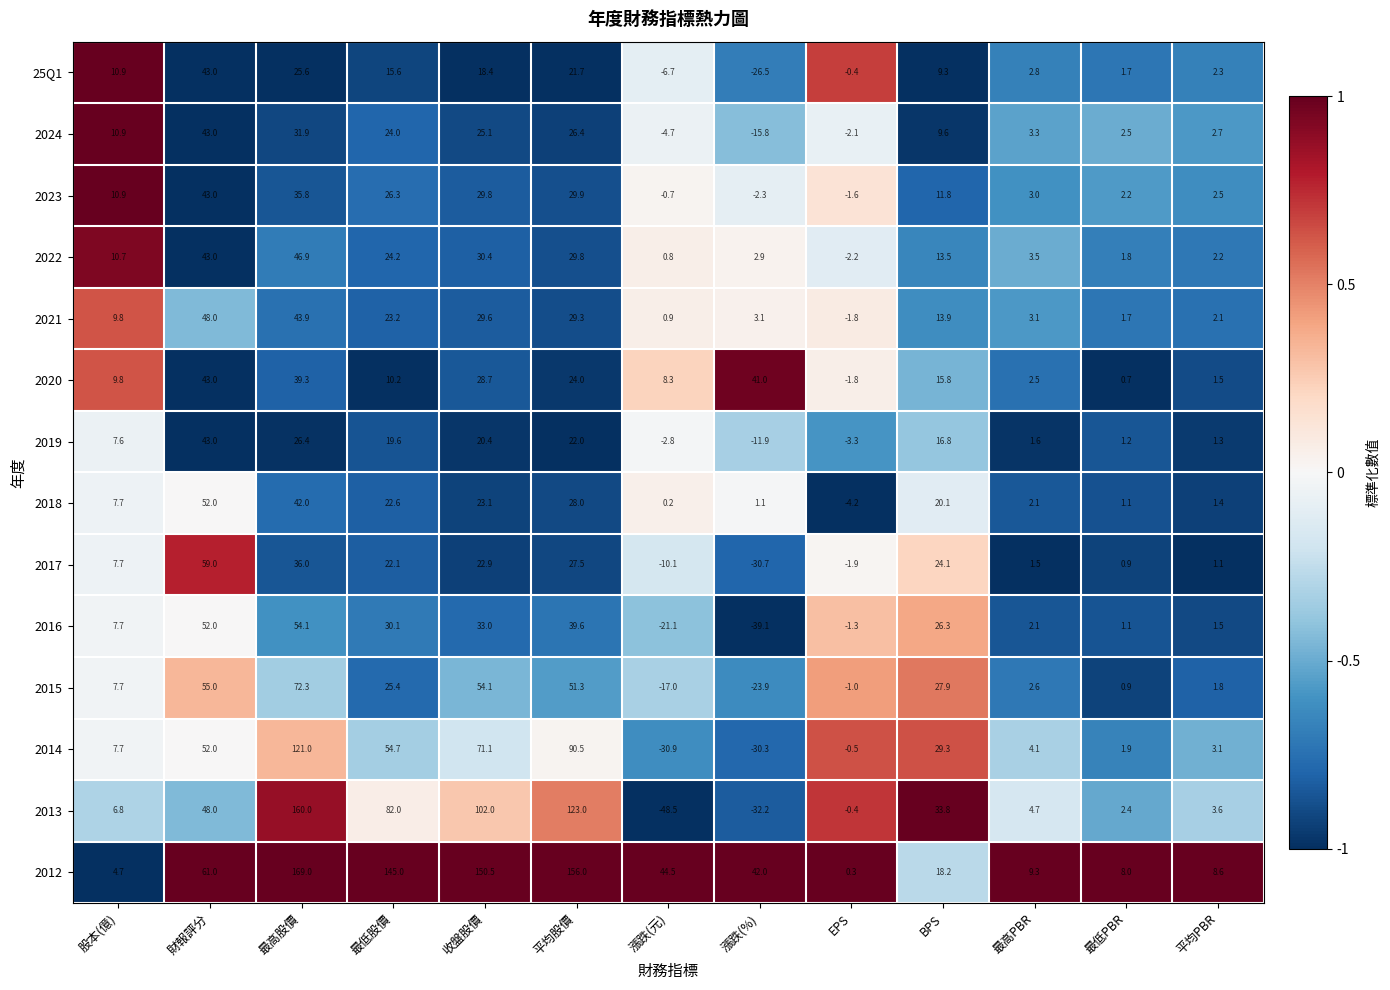

What is the difference between the 2017 values at 最高股價 and 最低PBR?

35.1